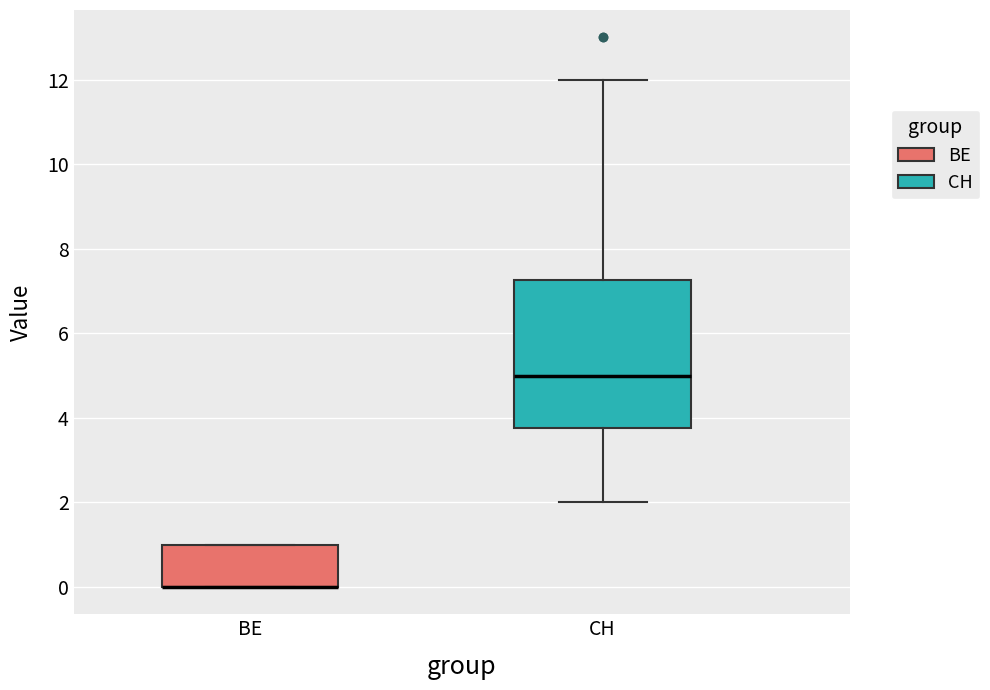

Reading left to right, read every box against the y-axis: the position of its median line, the range the box covers, and the ends of its whiskers. The values are not printed on the chart, so give them approximately, as read against the axis.

BE: median 0.0 (drawn on the box's lower edge), box 0.0 to 1.0, whiskers 0.0 to 1.0
CH: median 5.0, box 3.8 to 7.2, whiskers 2.0 to 12.0